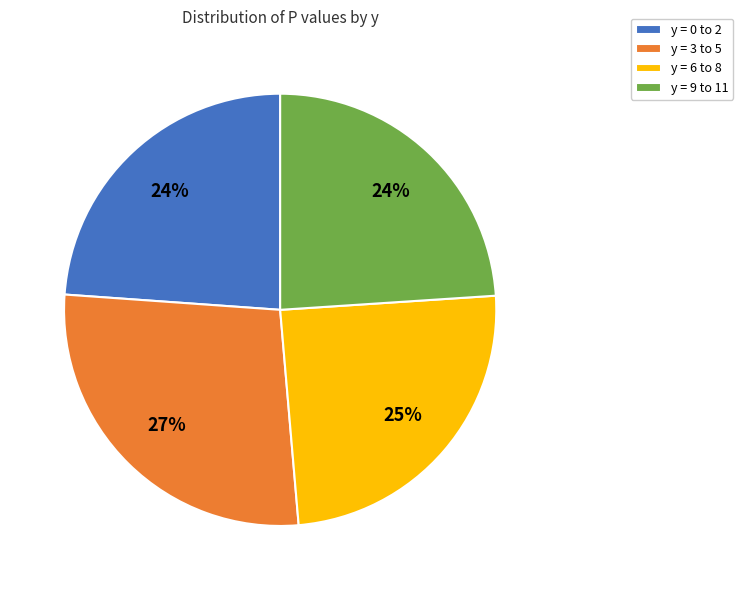

Is it true that y = 3 to 5 is 15% of the pie?

False